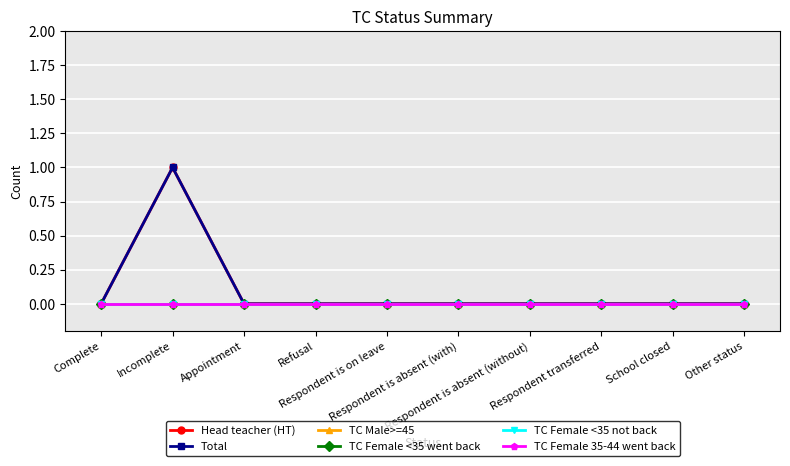

How many series are shown in this chart?

6